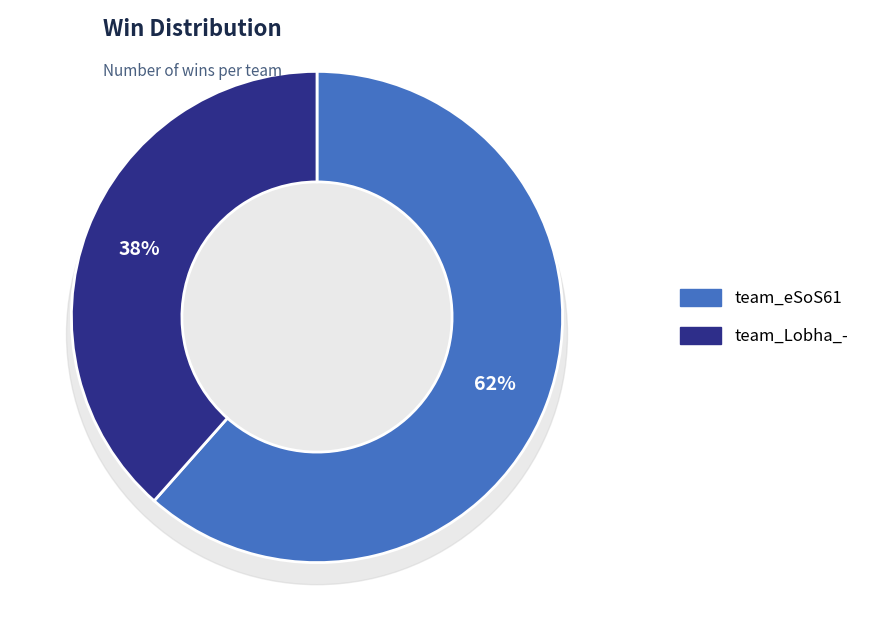

To the nearest percent, what percentage of the pie is team_eSoS61?

62%